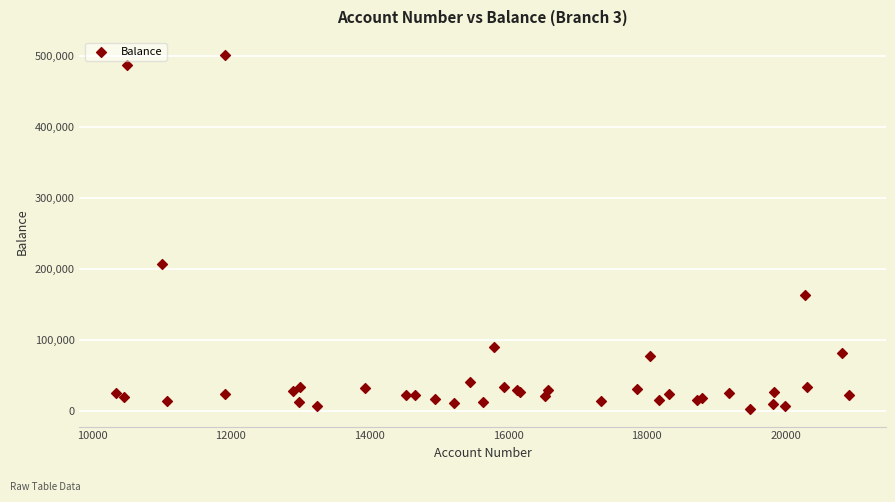

What Y value in the scatter plot is closest to 252824?

207044.0